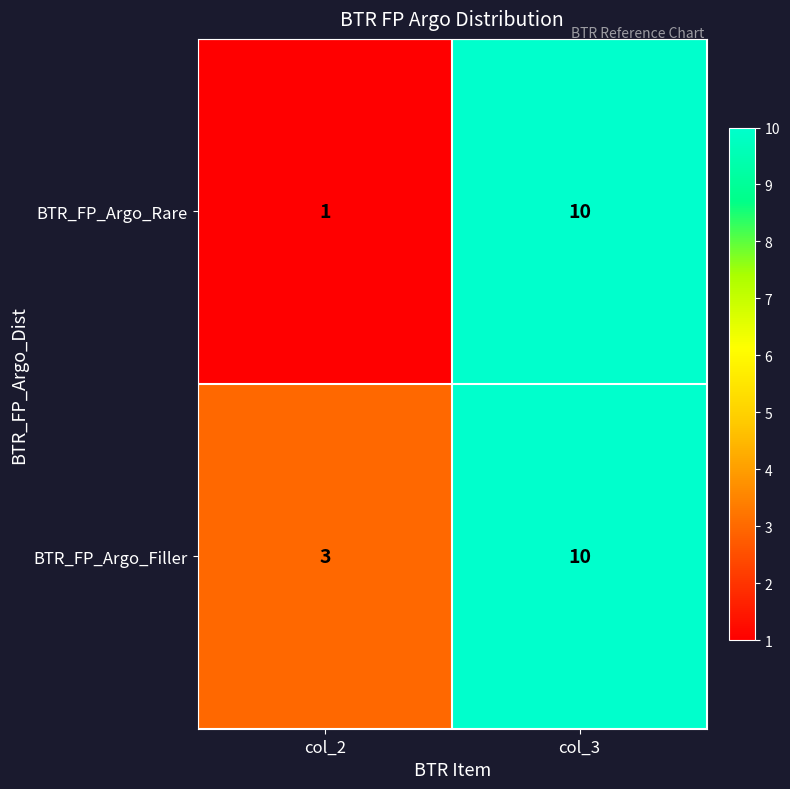

What is the difference between the BTR_FP_Argo_Rare values at col_2 and col_3?

9